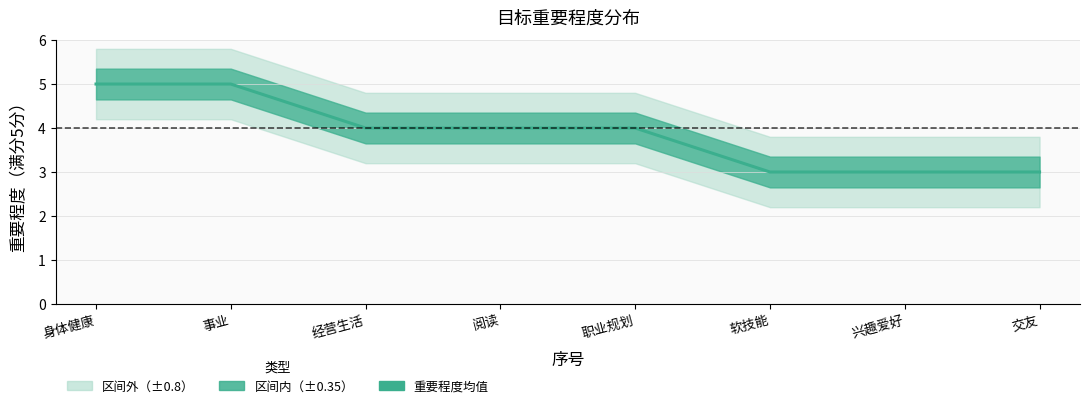

What is the sum of the values at 兴趣爱好 and 交友?

6